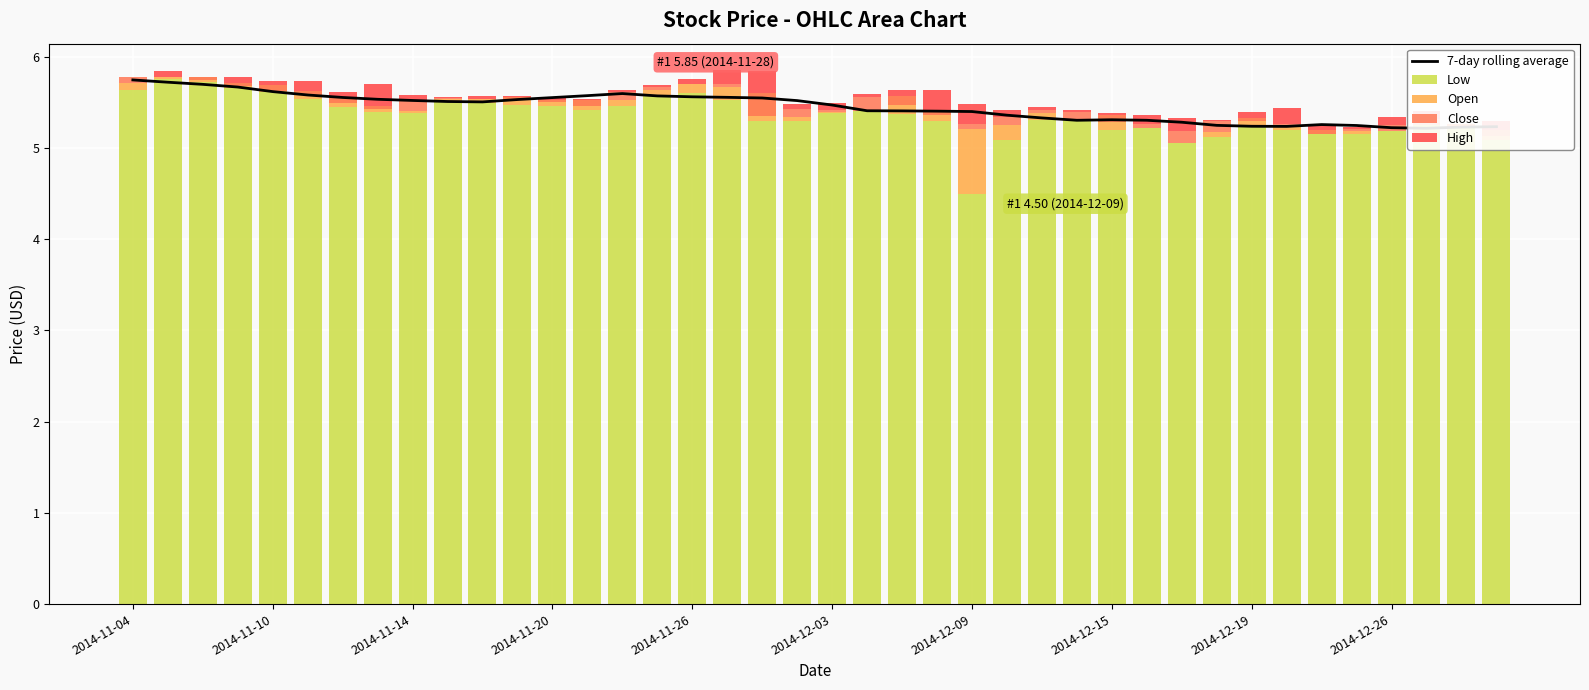

Count the number of categories in the chart.

40